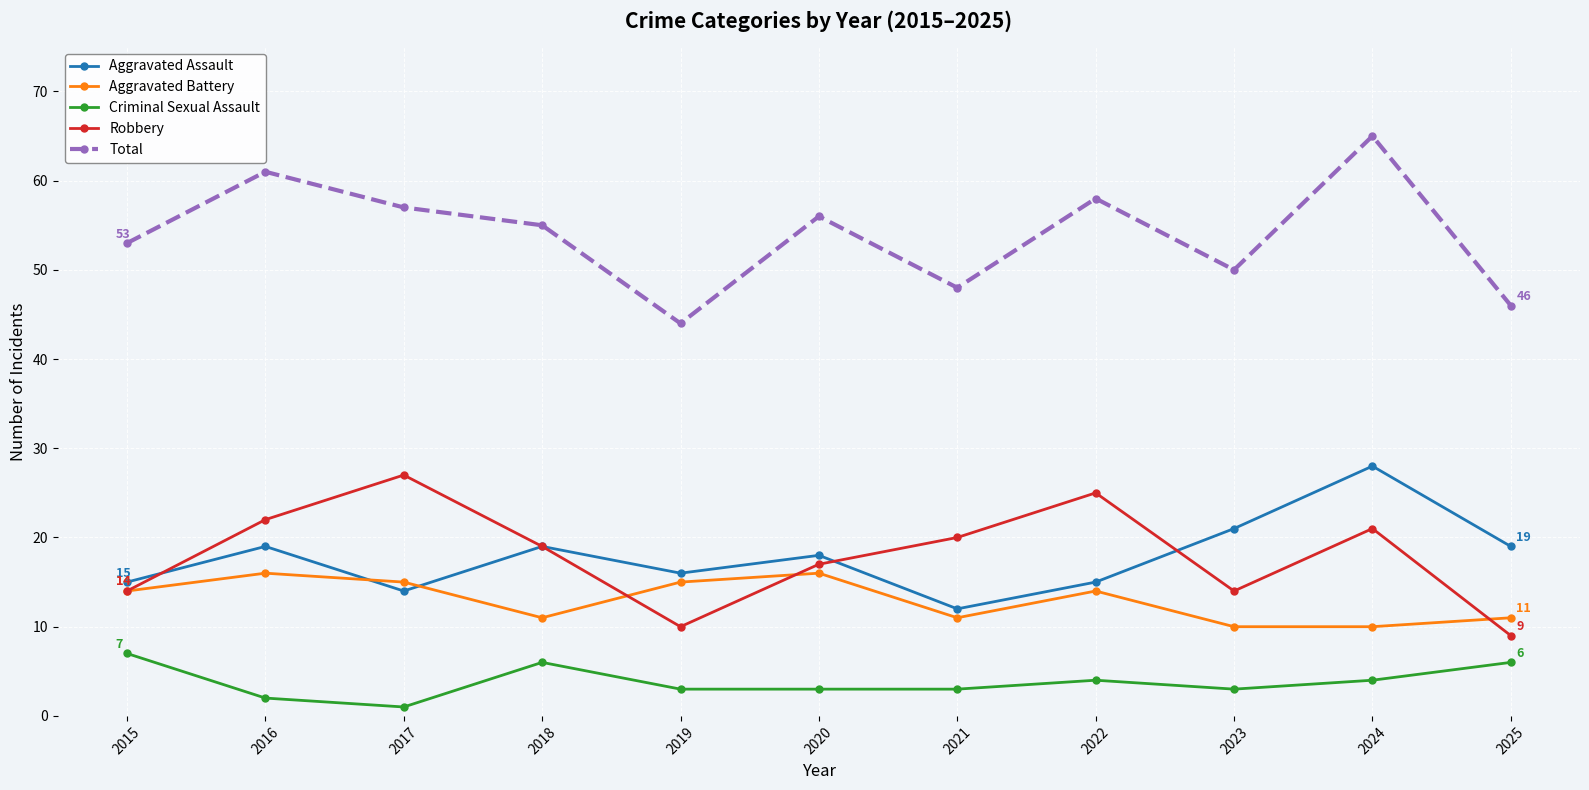

What is the average value of the Total series?

54